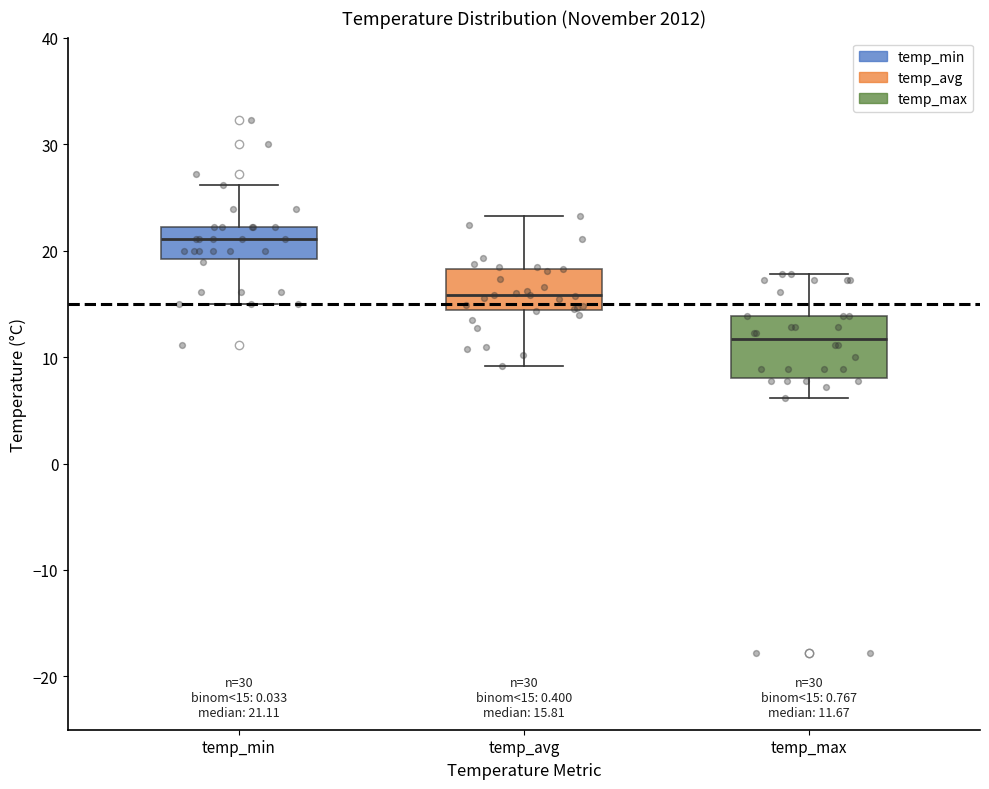

Which box is the tallest, from its lower edge to its upper edge?

temp_max